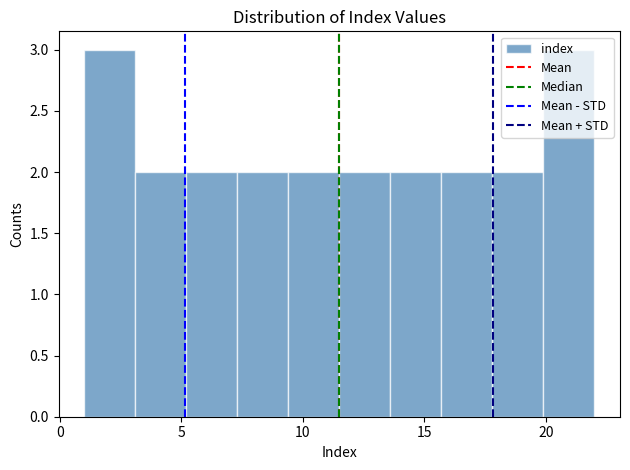

Reading left to right, transcribe this chart: for each bar, give the range it covers on the x-axis and its height. Neither the bar edges nor the heights are printed on the chart, so give them approximately, as read against the axes.

1.0 to 3.1: 3
3.1 to 5.2: 2
5.2 to 7.3: 2
7.3 to 9.4: 2
9.4 to 11.5: 2
11.5 to 13.6: 2
13.6 to 15.7: 2
15.7 to 17.8: 2
17.8 to 19.9: 2
19.9 to 22.0: 3